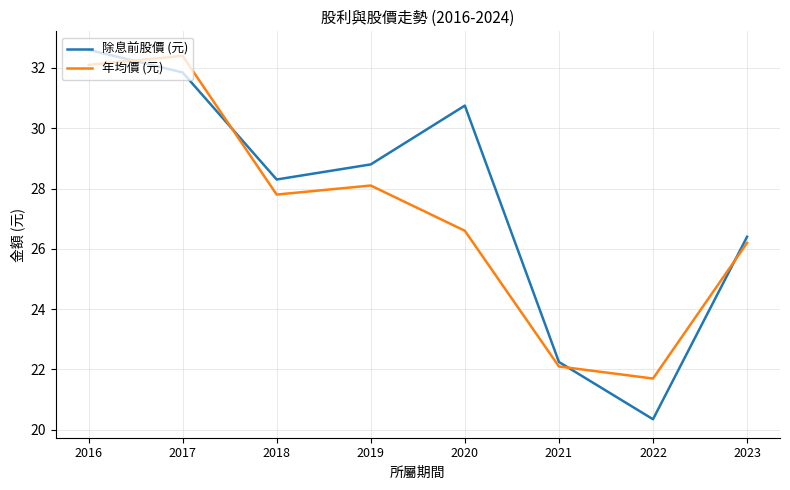

Where is the first local maximum for 除息前股價 (元)?

2020